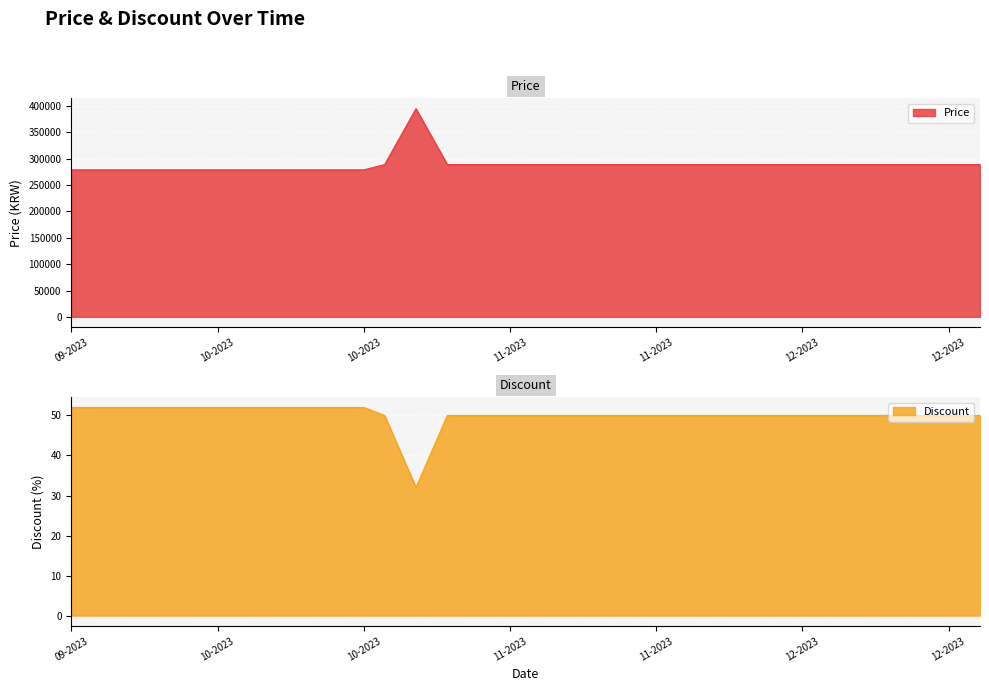

The value of Discount at 2023-10-20 is 24. True or false?

False